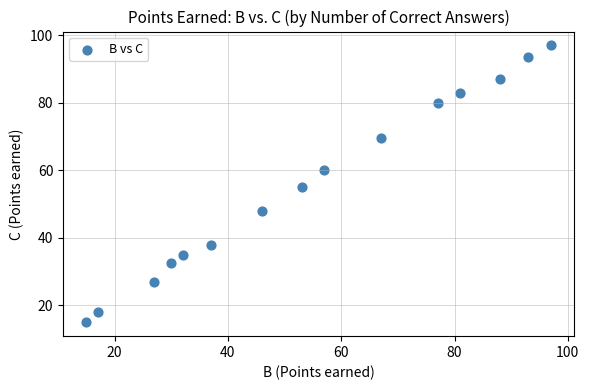

What is the range of X values (max minus min)?

82.0